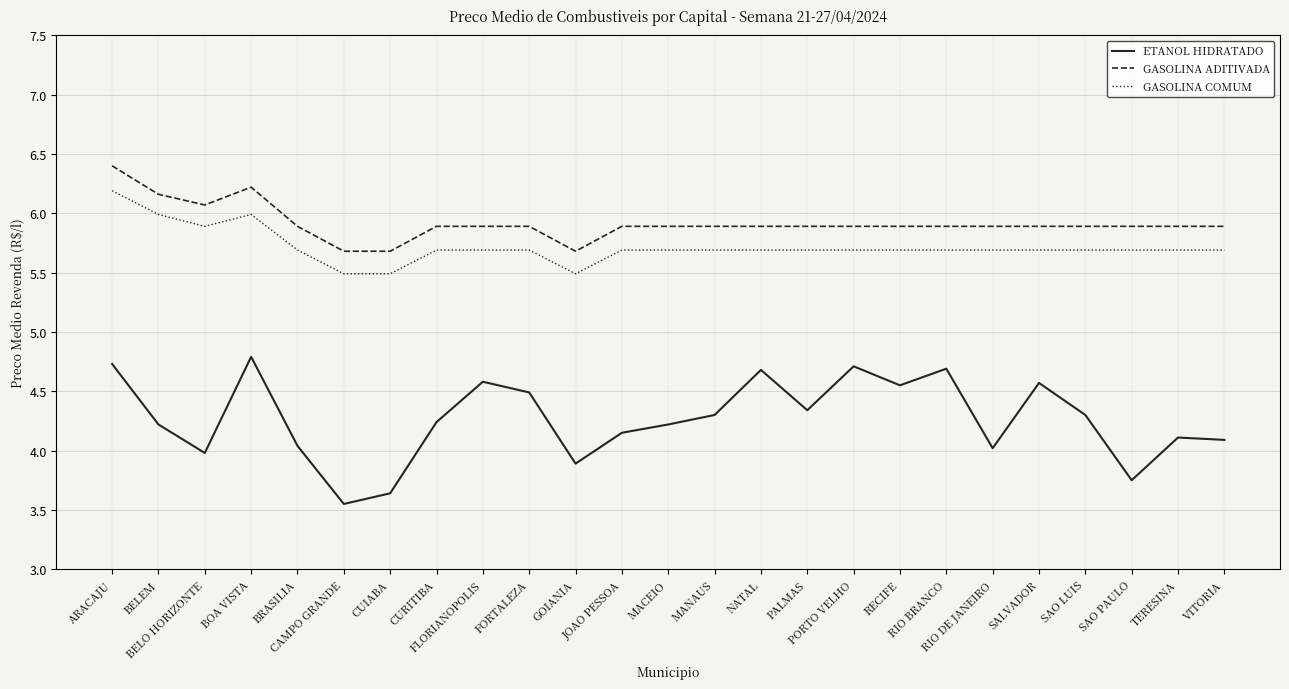

True or false: GASOLINA COMUM and ETANOL HIDRATADO intersect in this chart.

False